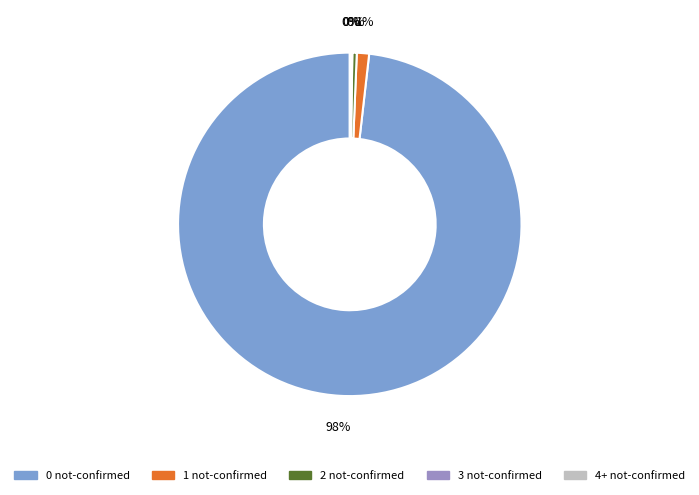

The 1 not-confirmed slice represents 1% of the pie. True or false?

True